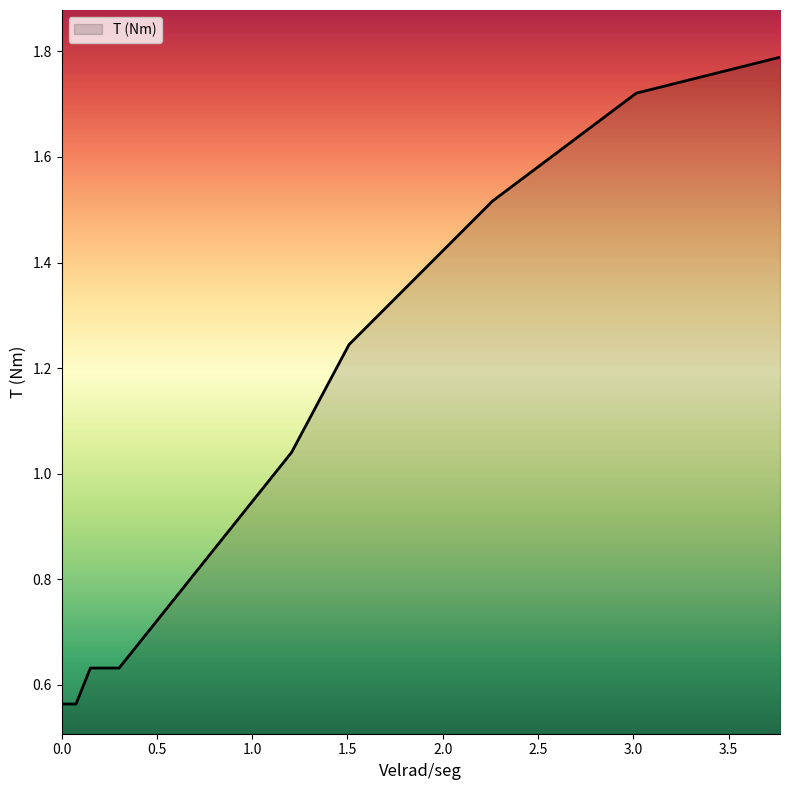

What is the maximum value shown in the chart?

1.8